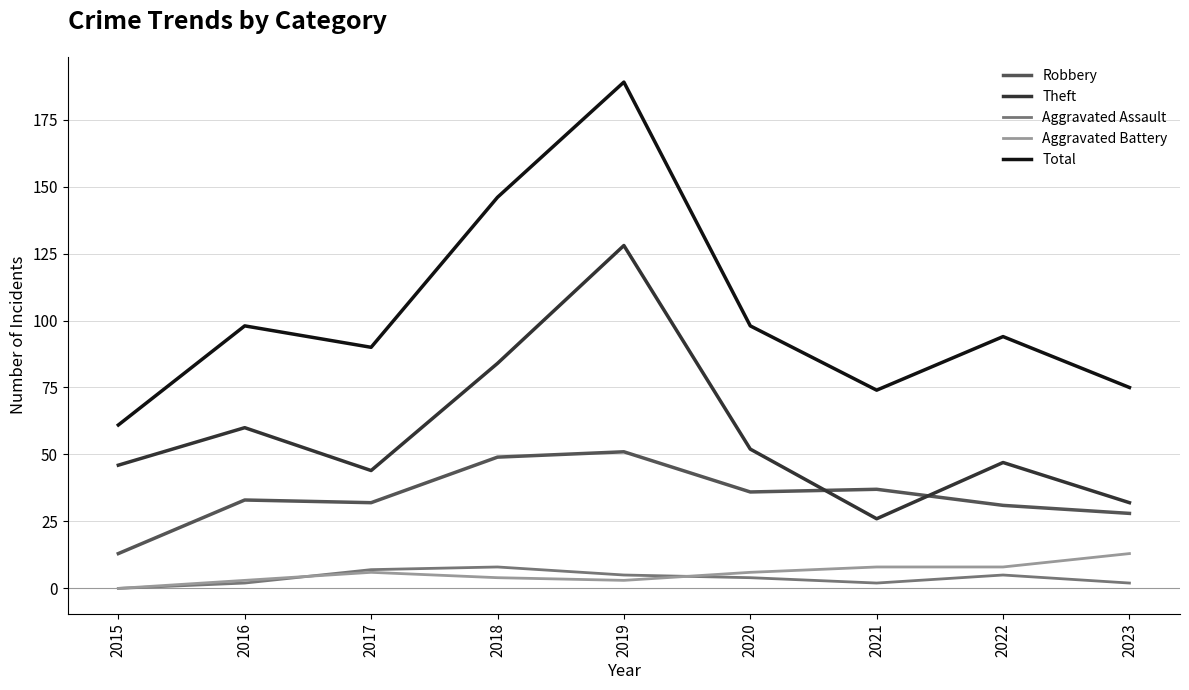

What is the total value across all series at 2018?

291